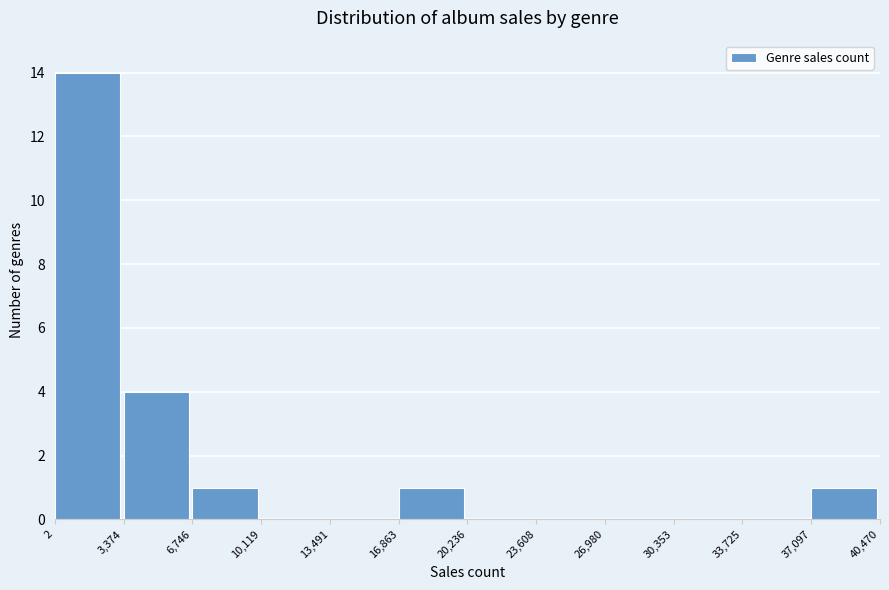

Reading left to right, transcribe this chart: for each bar, give the range it covers on the x-axis and its height. The values are not printed on the chart, so give them approximately, as read against the axis.

2 to 3,374: 14
3,374 to 6,746: 4
6,746 to 10,119: 1
10,119 to 13,491: 0
13,491 to 16,863: 0
16,863 to 20,236: 1
20,236 to 23,608: 0
23,608 to 26,980: 0
26,980 to 30,353: 0
30,353 to 33,725: 0
33,725 to 37,097: 0
37,097 to 40,470: 1